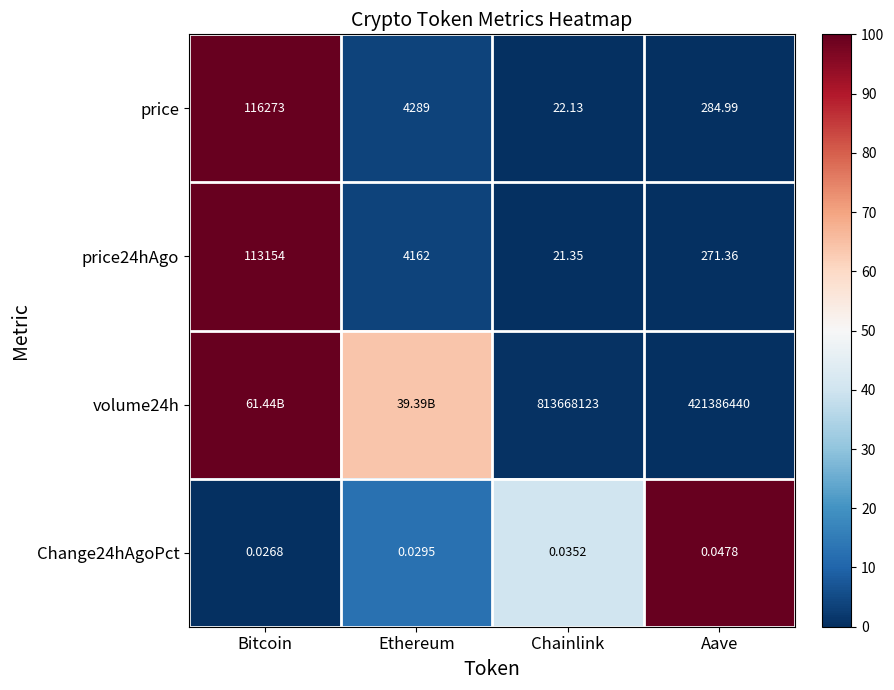

Which has a higher value, Bitcoin or Ethereum?

Bitcoin